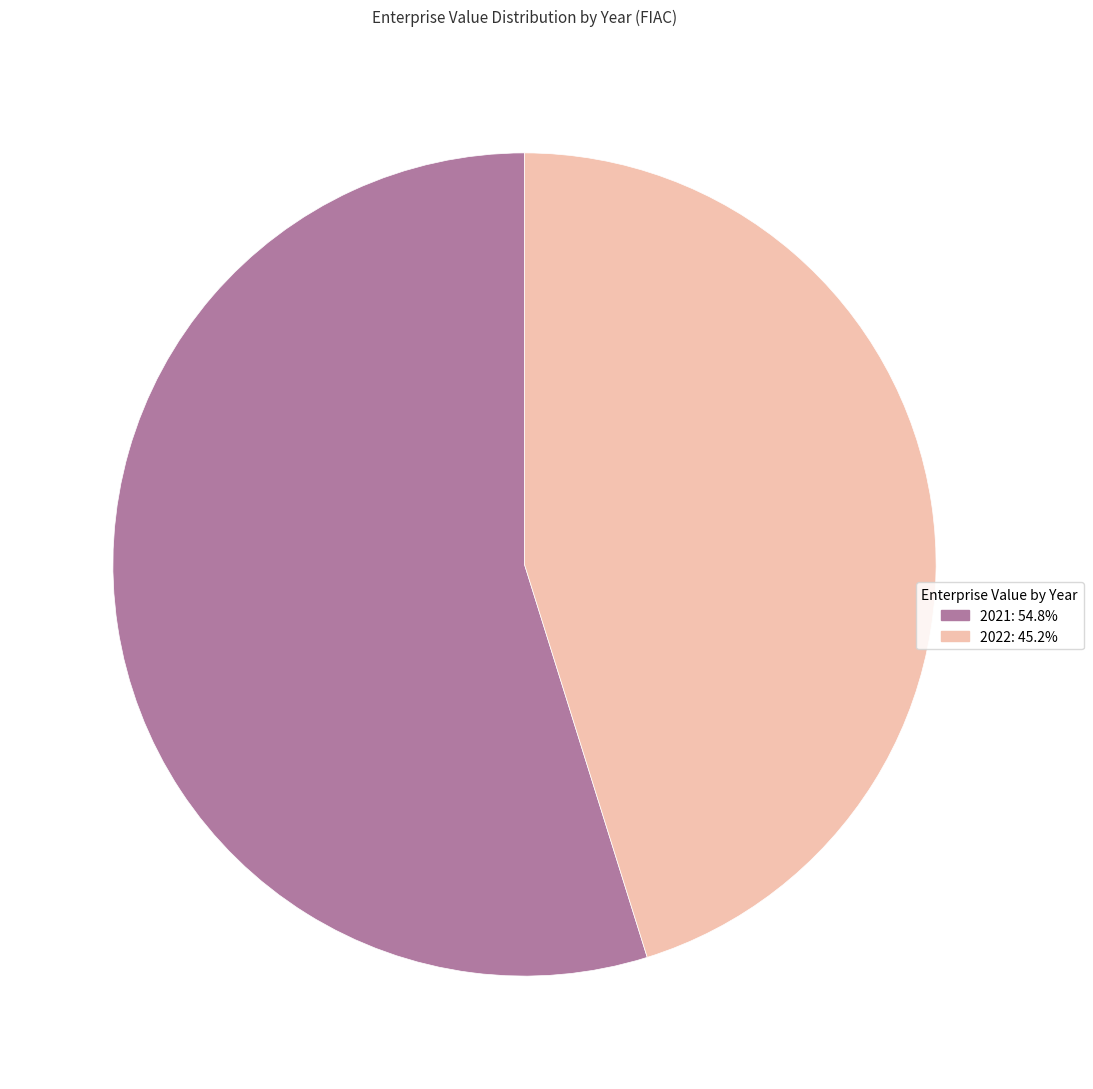

Rank the categories by value from lowest to highest.

2022, 2021